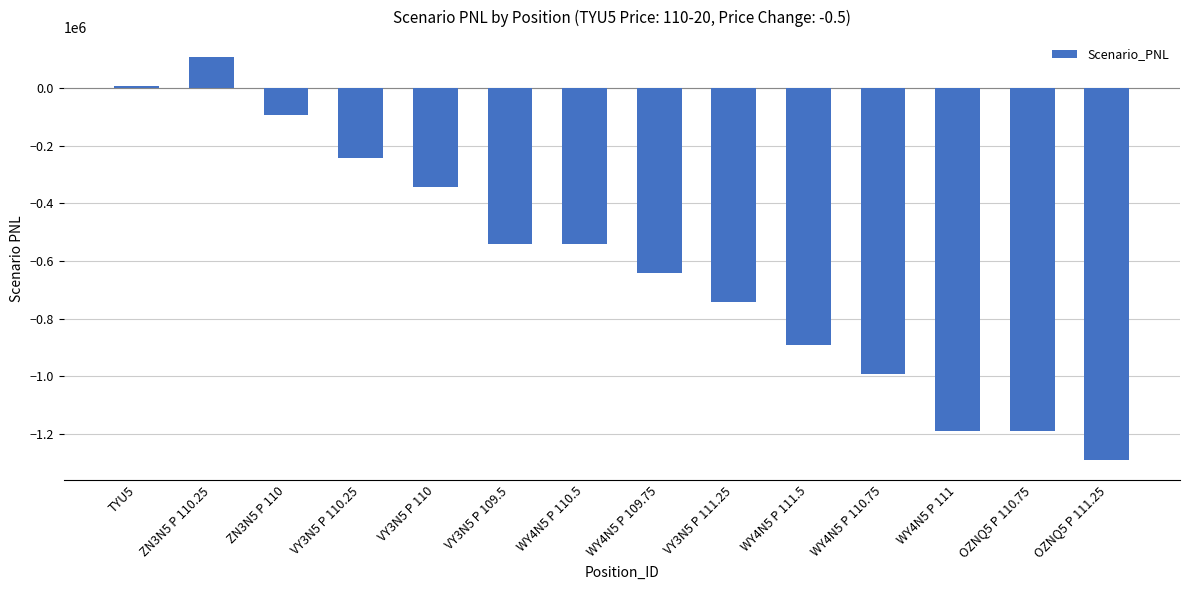

What is the difference between the maximum and second lowest values?

1298557.1